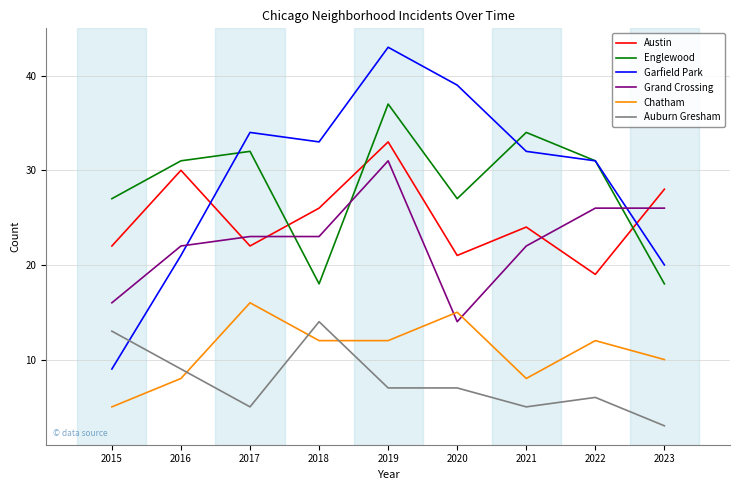

Is this an area chart (filled region under the line)?

No